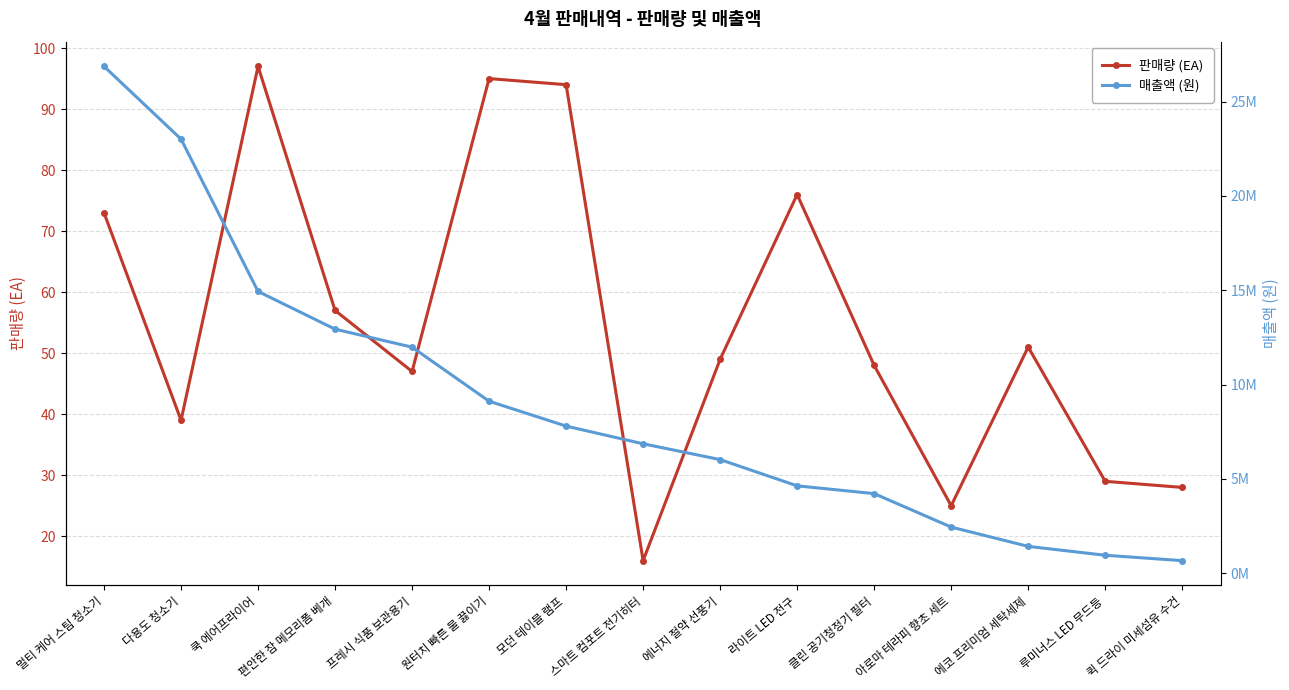

What is the difference between the highest and lowest values at 루미너스 LED 무드등?

956971